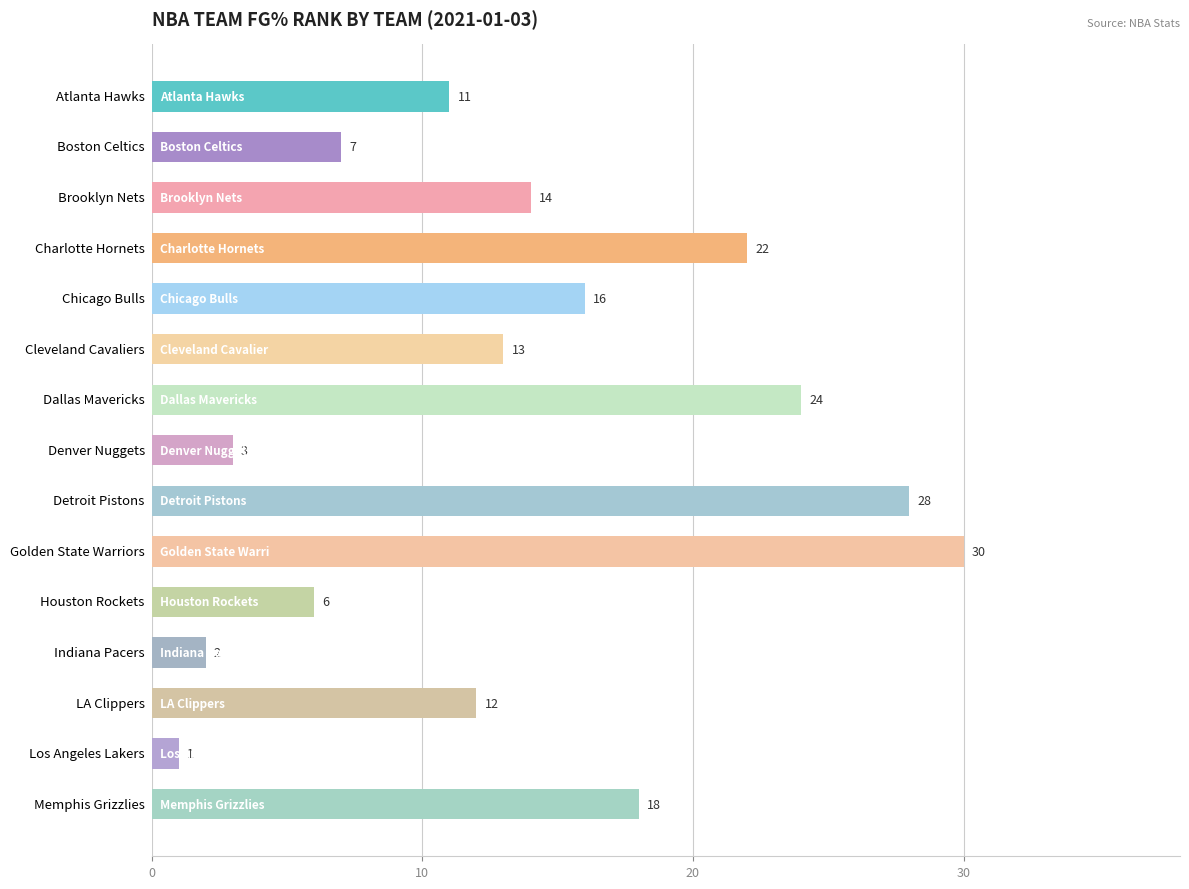

Is it true that the value at Atlanta Hawks is 11?

True